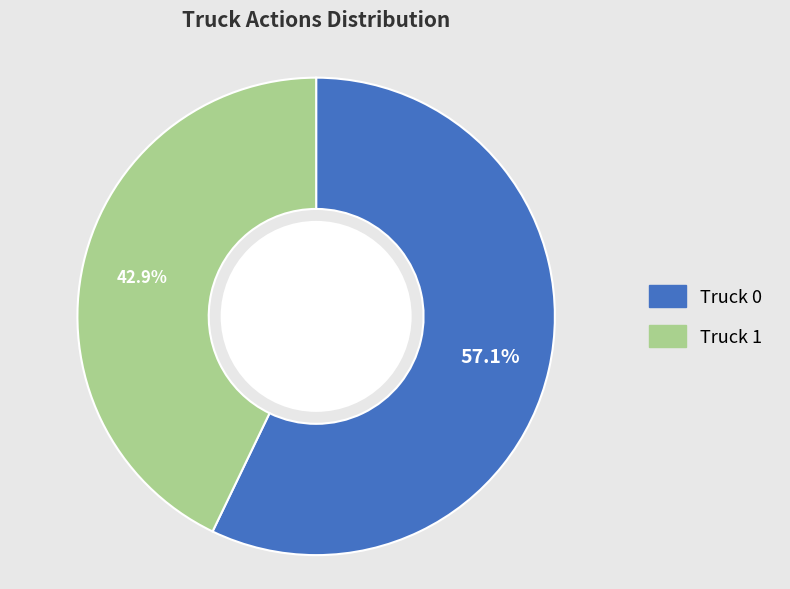

How many segments does this pie chart have?

2